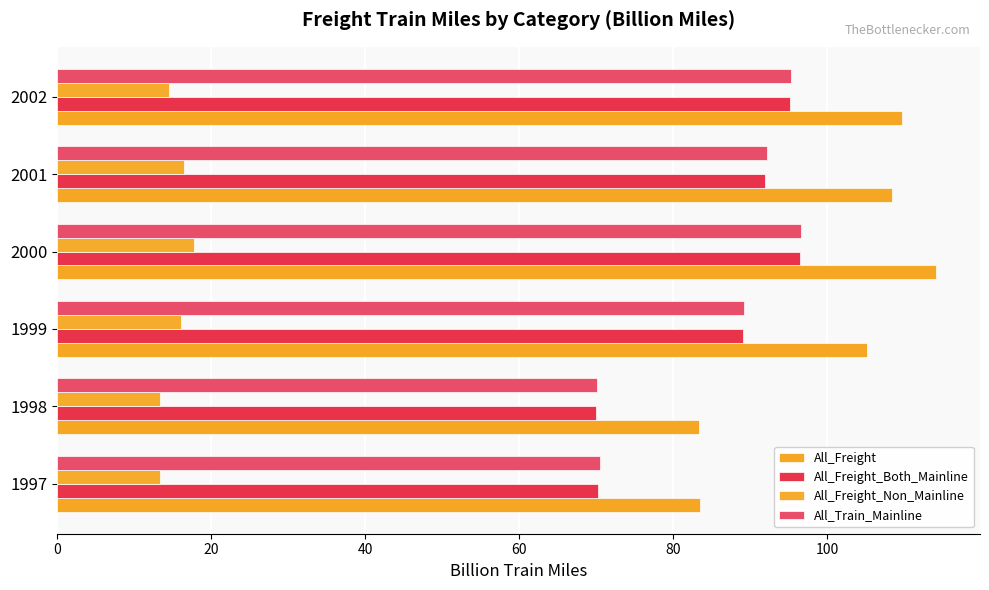

Count the number of data series in this chart.

4